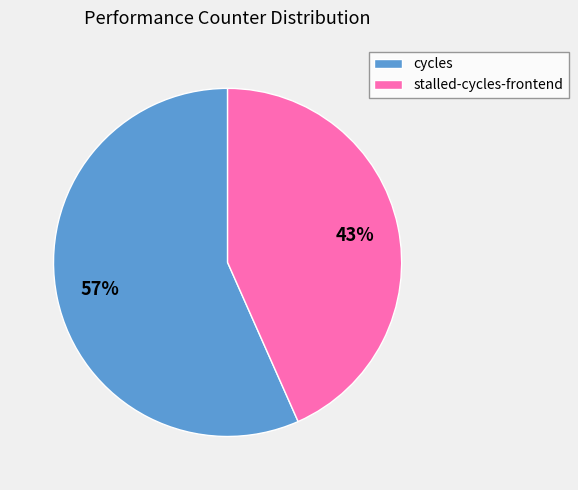

To the nearest percent, what is the average slice percentage?

50%